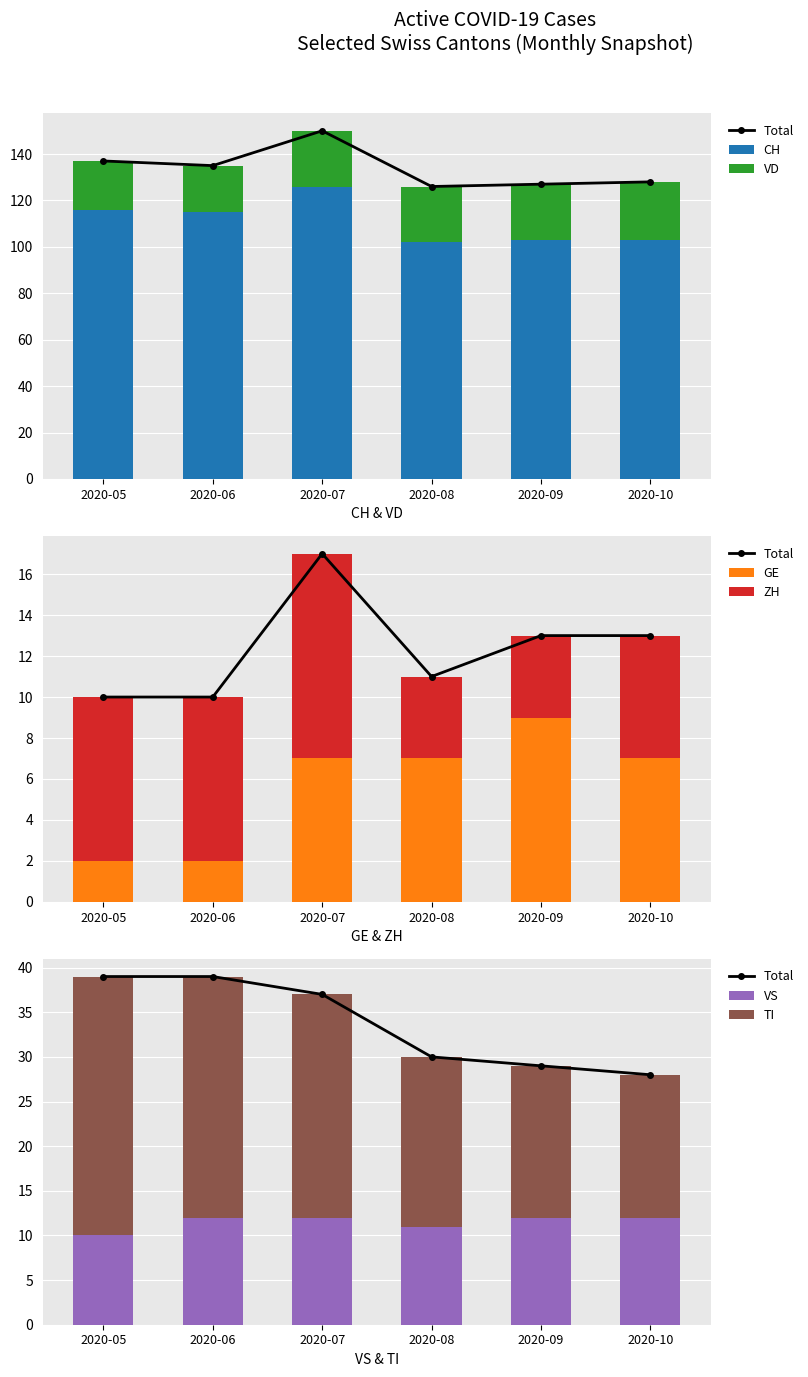

At 2020-10, list the series in order from largest to smallest.

CH, VD, TI, VS, GE, ZH